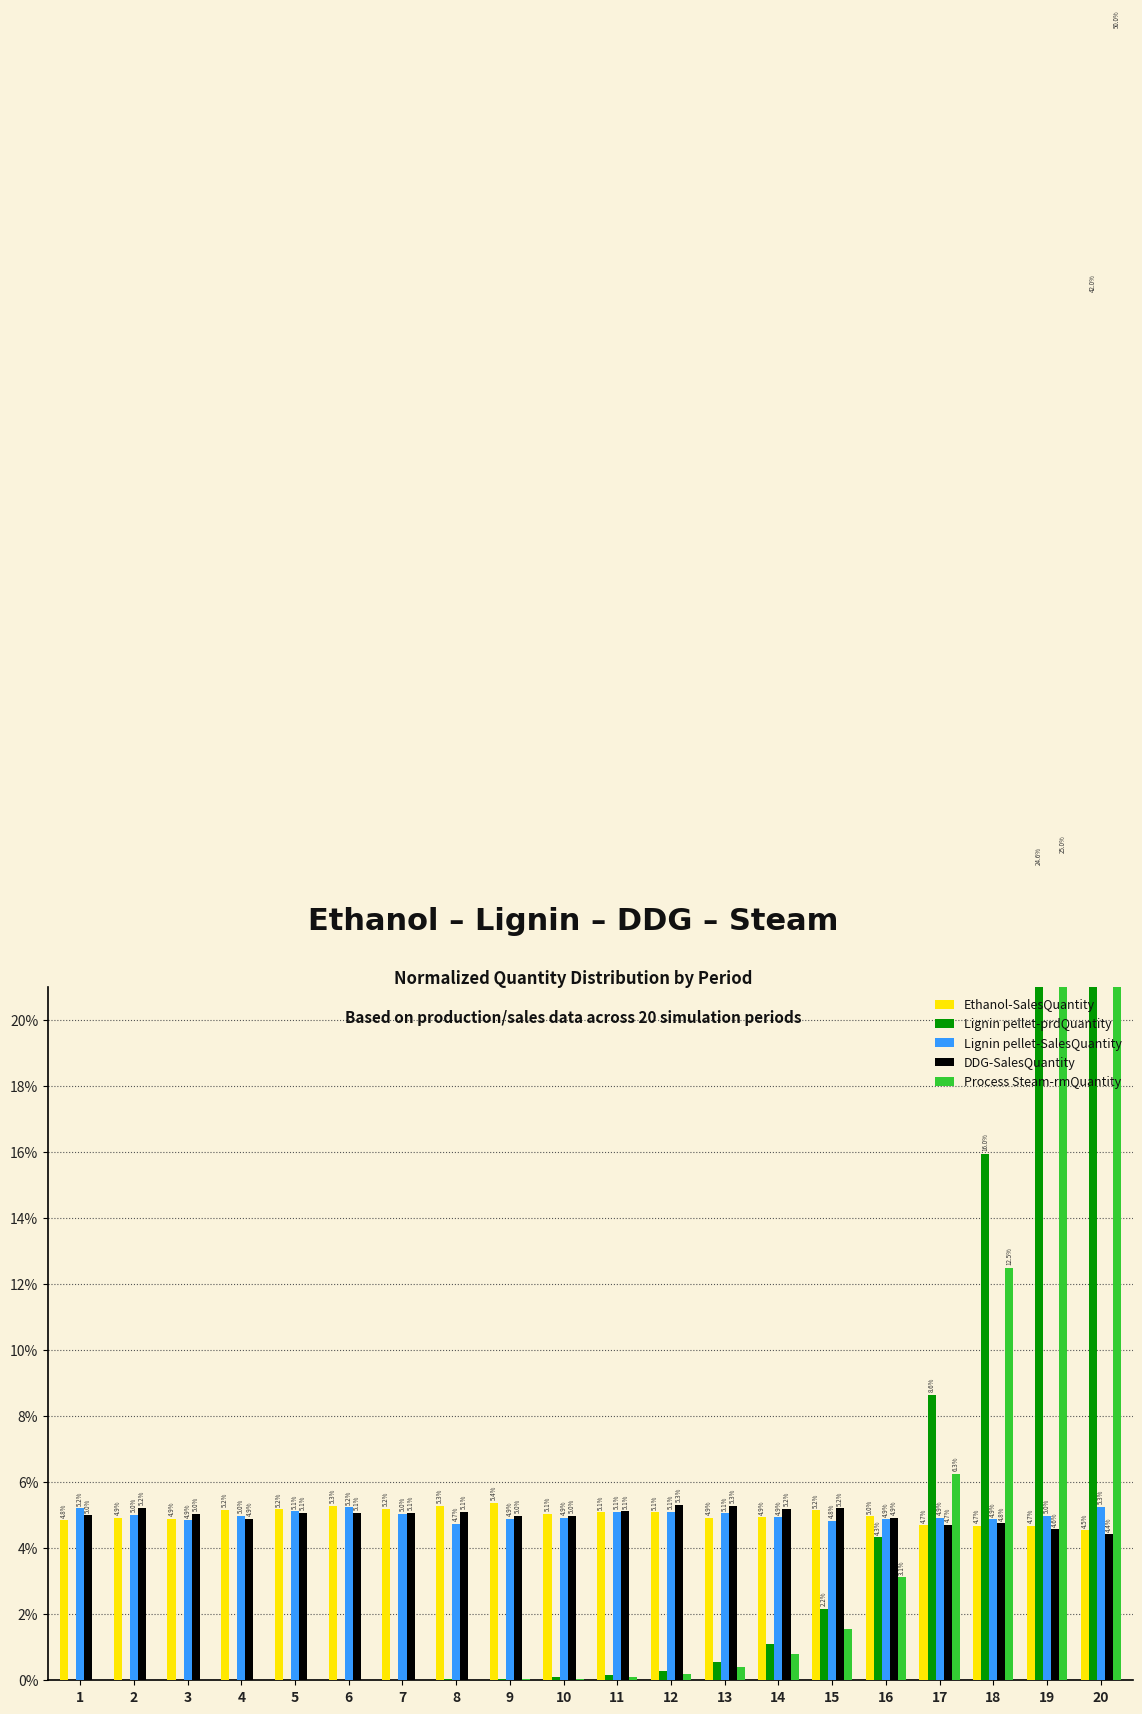

How many groups of bars are there?

20